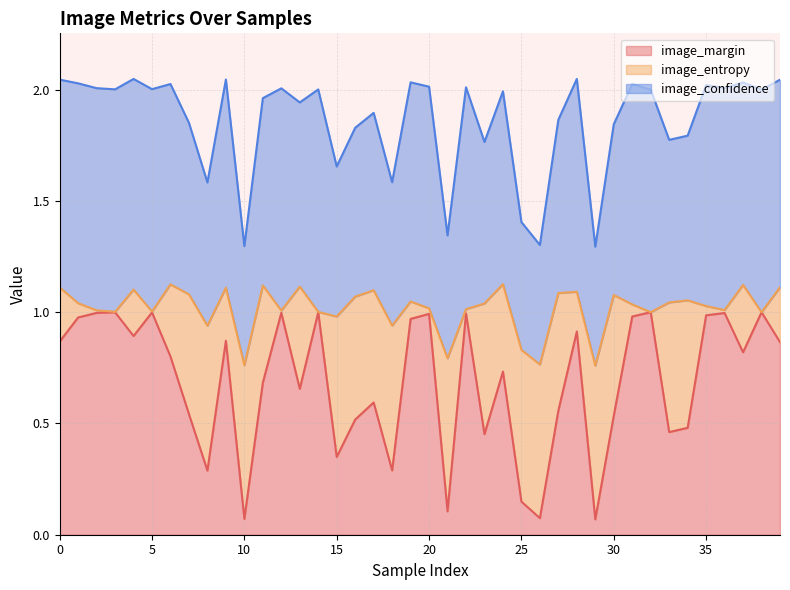

In image_confidence, how many points are lower than both neighbors (excluding endpoints)?

12